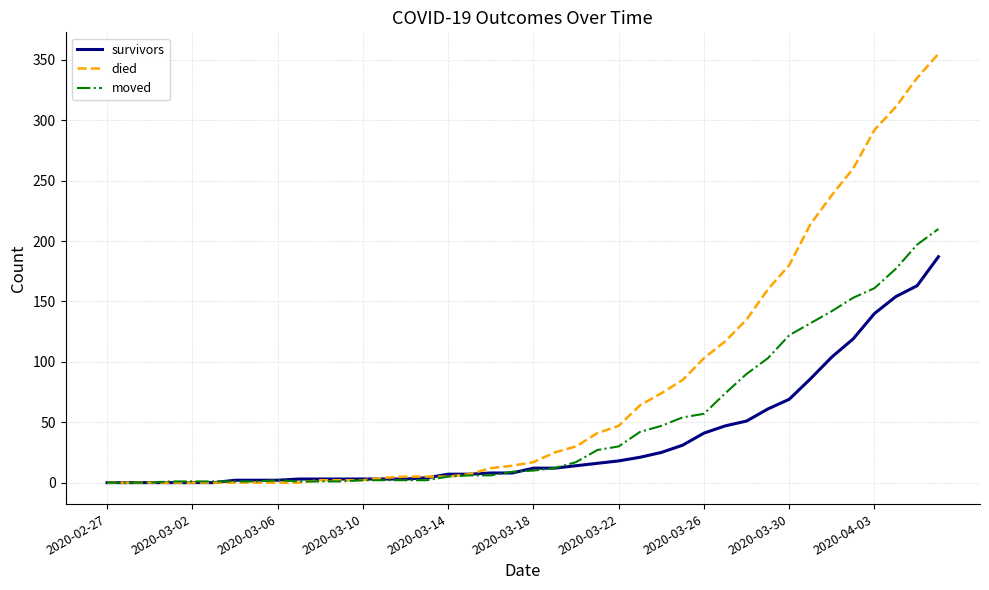

List the series in order of their overall mean, lowest first.

survivors, moved, died